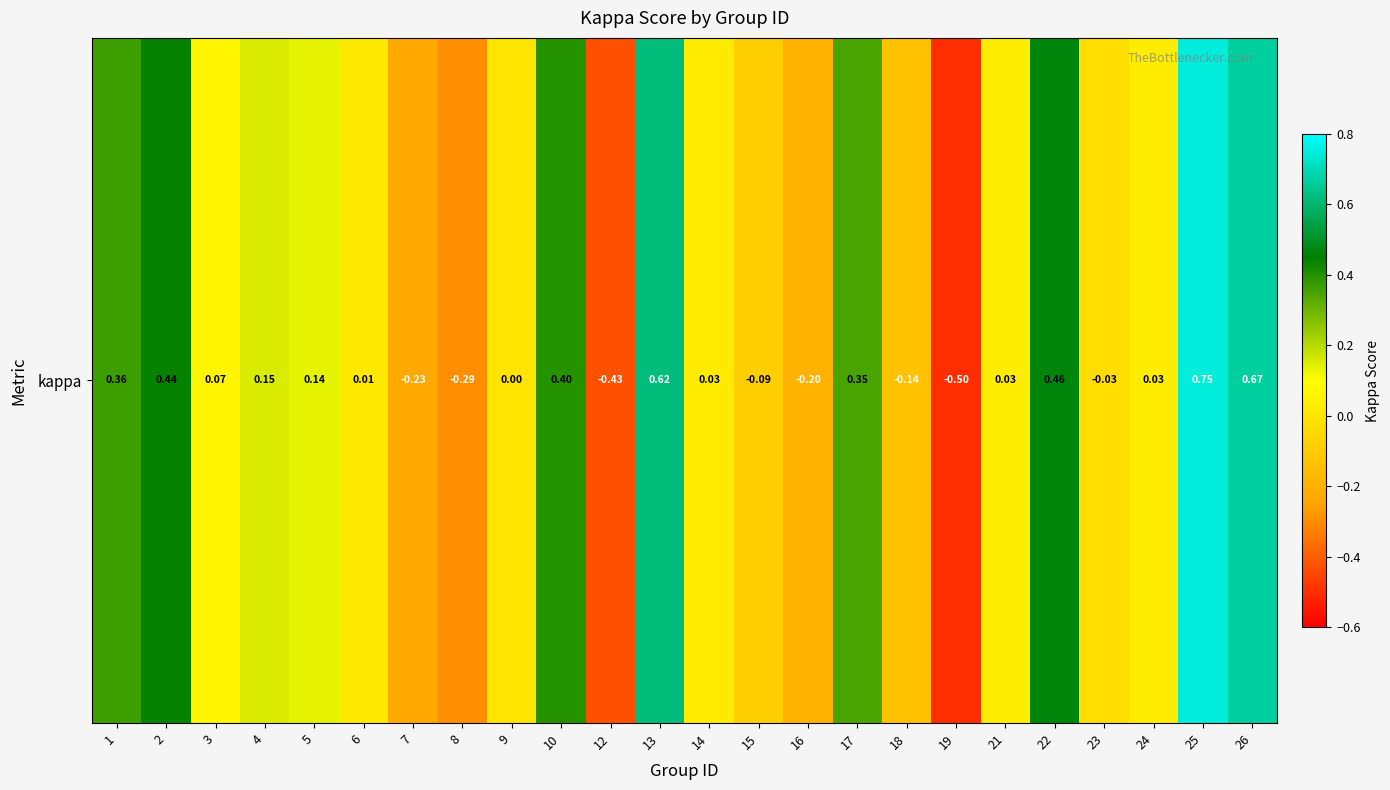

Reading right to left, what are all the values shown in this chart?

26=0.7	25=0.8	24=0.0	23=-0.0	22=0.5	21=0.0	19=-0.5	18=-0.1	17=0.3	16=-0.2	15=-0.1	14=0.0	13=0.6	12=-0.4	10=0.4	9=0.0	8=-0.3	7=-0.2	6=0.0	5=0.1	4=0.2	3=0.1	2=0.4	1=0.4